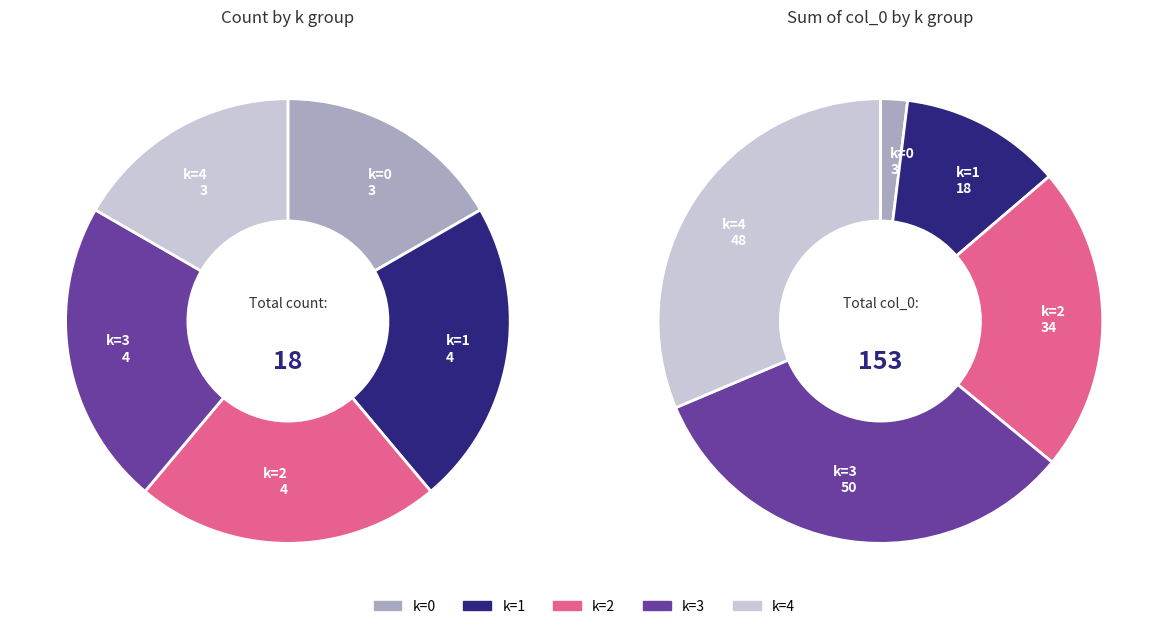

Does any single category account for the majority?

No